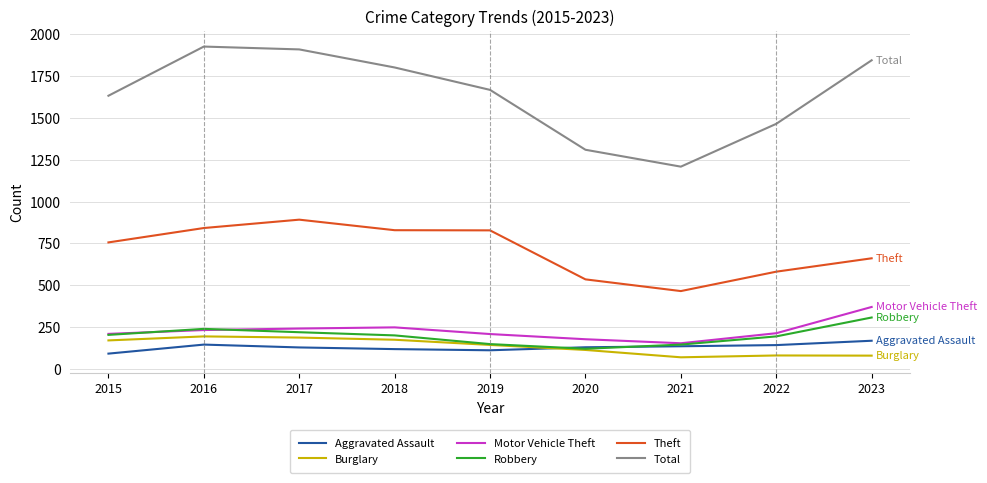

What is the sum of all Aggravated Assault values?

1167